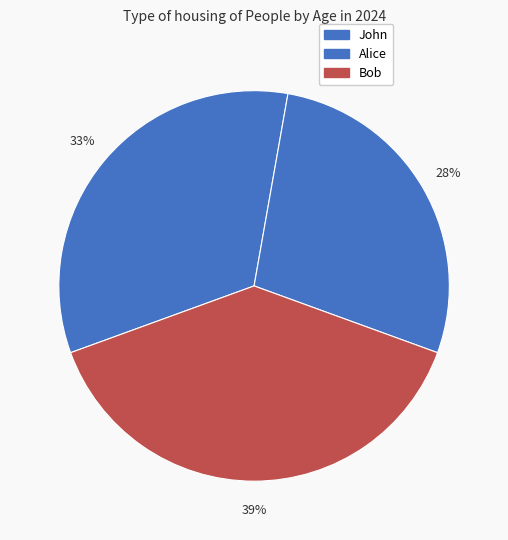

What percentage is NOT represented by Alice?

72.2%